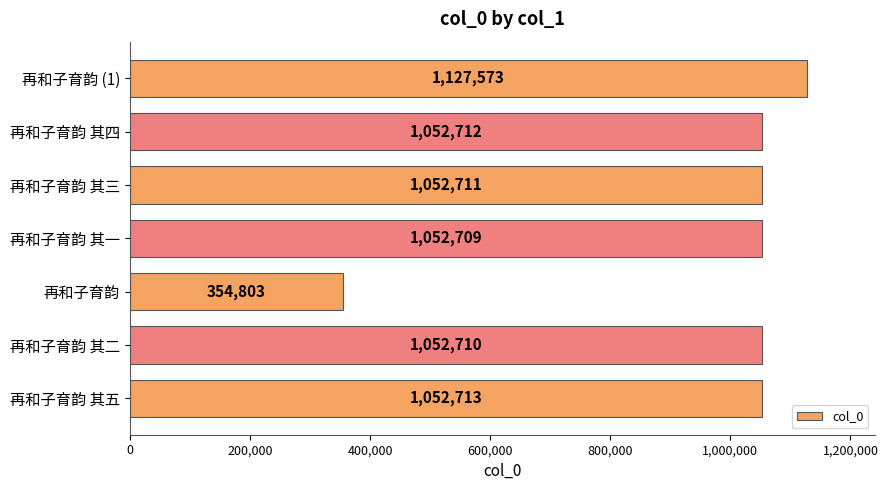

What is the difference between the maximum and minimum values?

772770